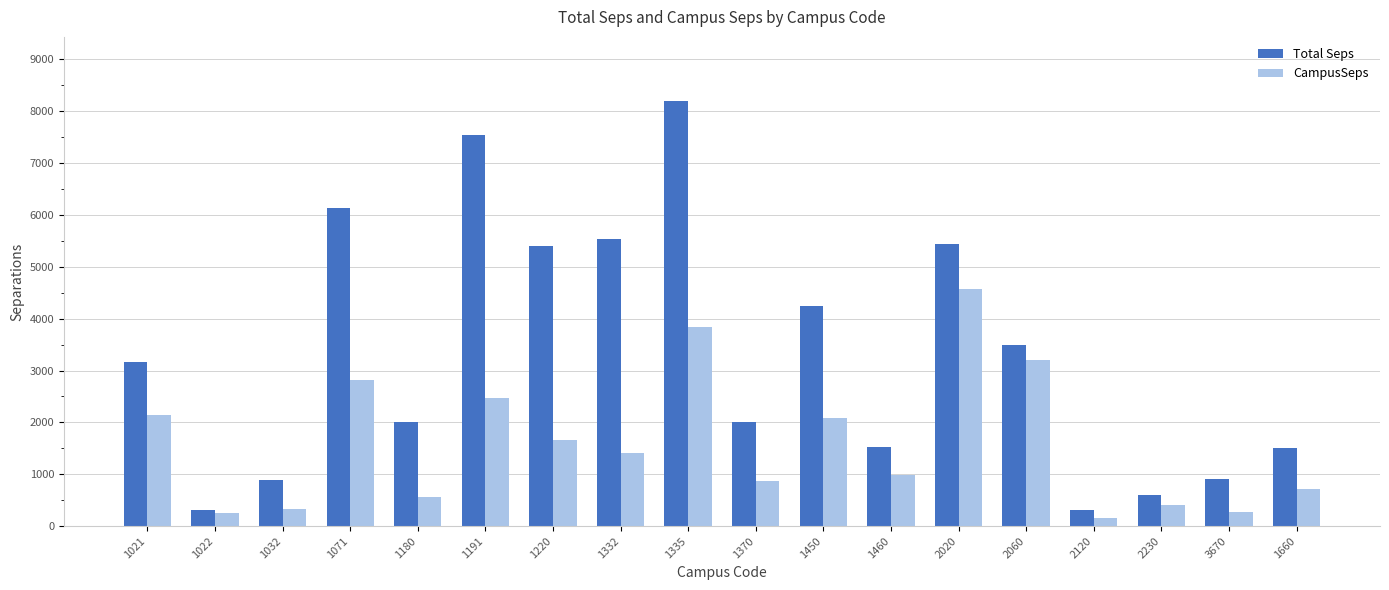

Which series changed the most between 1220 and 1335?

Total Seps